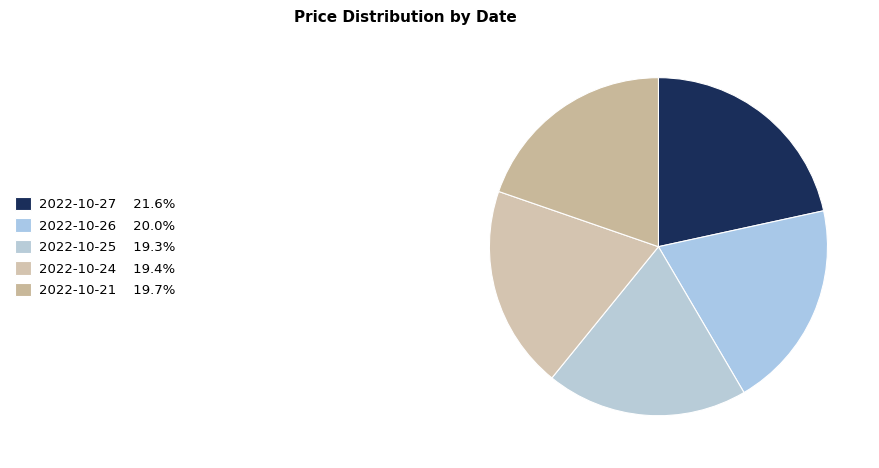

Is it true that 2022-10-24 is 26% of the pie?

False